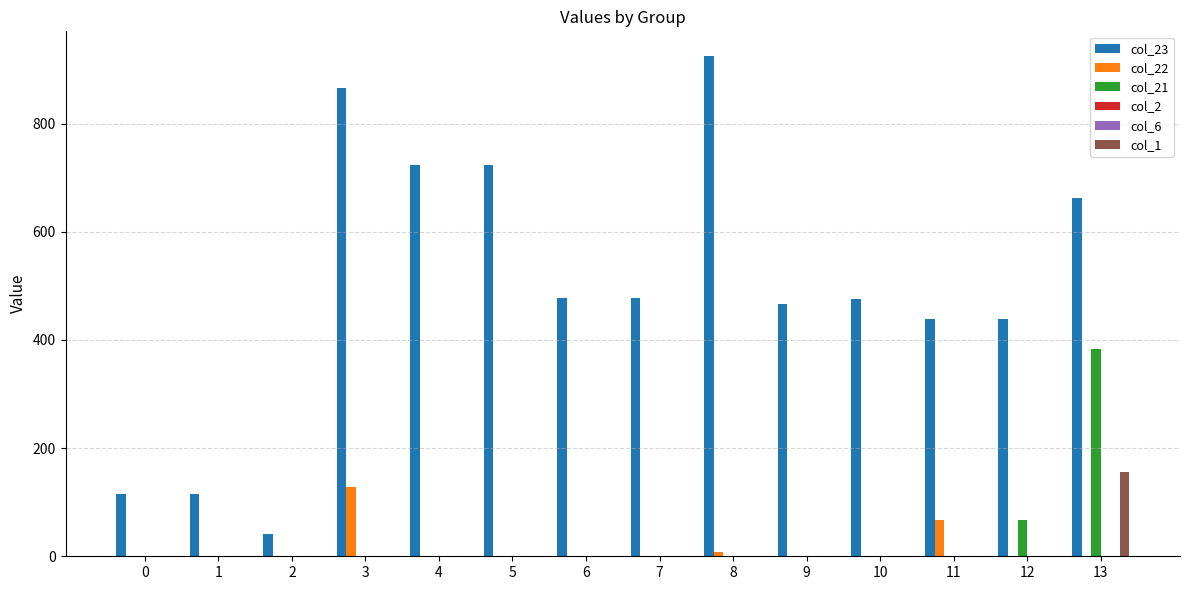

How many data points in col_1 are above 0?

1